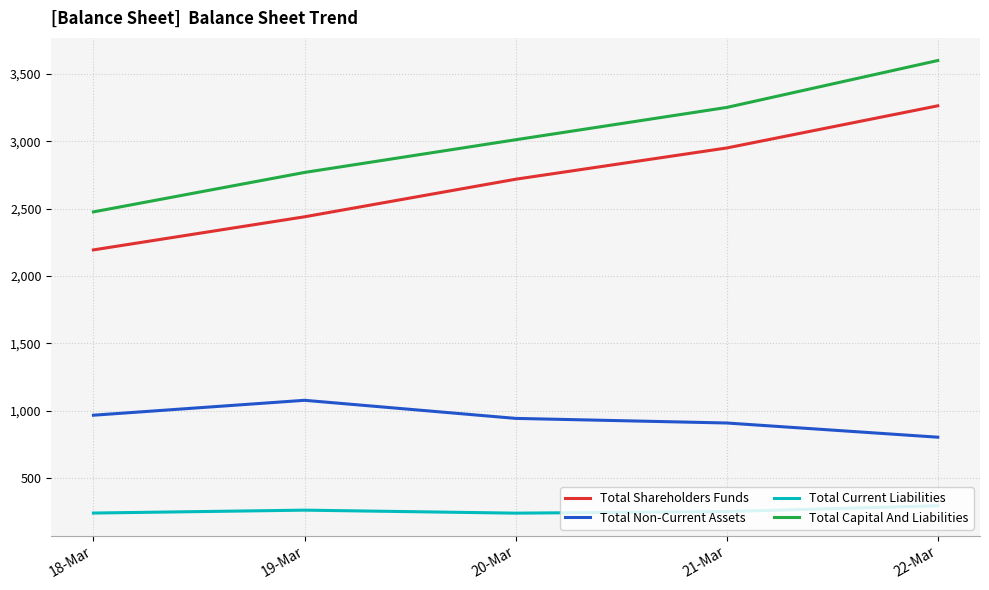

At which category is the sum across all series the highest?

22-Mar